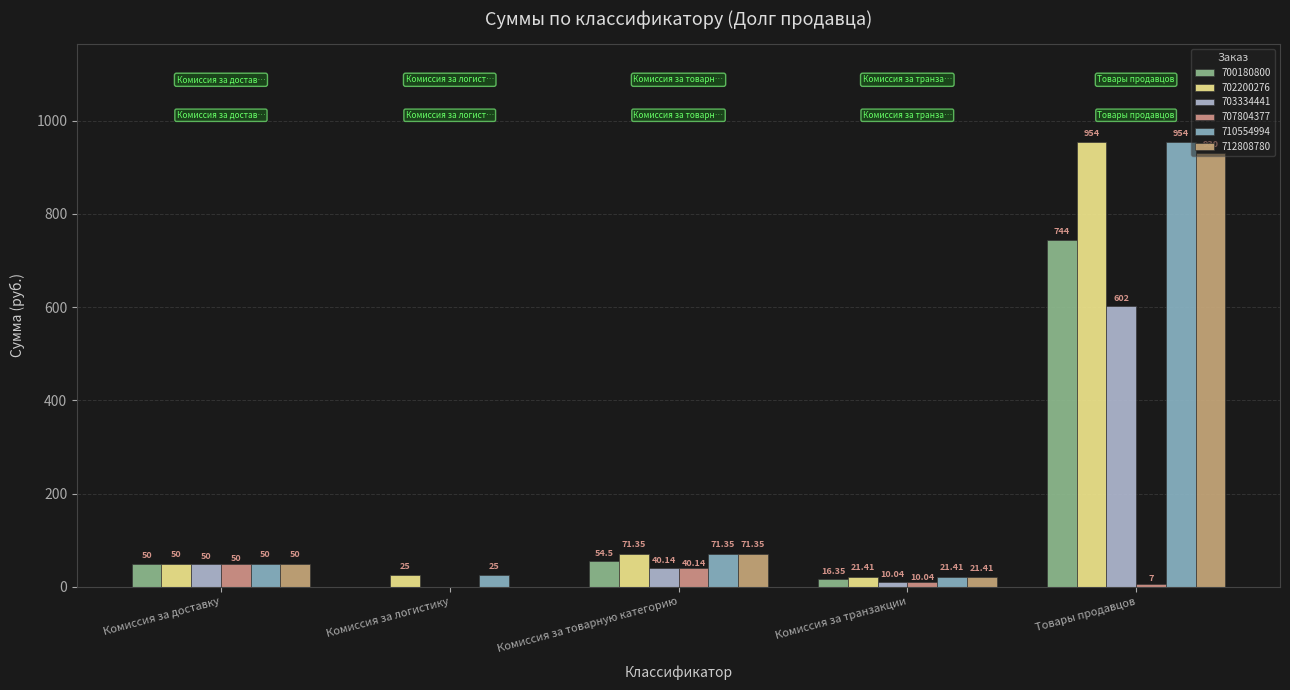

Reading right to left, extract all data points from this chart.

700180800: Товары продавцов=744.0	Комиссия за транзакции=16.4	Комиссия за товарную категорию=54.5	Комиссия за логистику=0.0	Комиссия за доставку=50.0
702200276: Товары продавцов=954.0	Комиссия за транзакции=21.4	Комиссия за товарную категорию=71.3	Комиссия за логистику=25.0	Комиссия за доставку=50.0
703334441: Товары продавцов=602.0	Комиссия за транзакции=10.0	Комиссия за товарную категорию=40.1	Комиссия за логистику=0.0	Комиссия за доставку=50.0
707804377: Товары продавцов=7.0	Комиссия за транзакции=10.0	Комиссия за товарную категорию=40.1	Комиссия за логистику=0.0	Комиссия за доставку=50.0
710554994: Товары продавцов=954.0	Комиссия за транзакции=21.4	Комиссия за товарную категорию=71.3	Комиссия за логистику=25.0	Комиссия за доставку=50.0
712808780: Товары продавцов=930.0	Комиссия за транзакции=21.4	Комиссия за товарную категорию=71.3	Комиссия за логистику=0.0	Комиссия за доставку=50.0